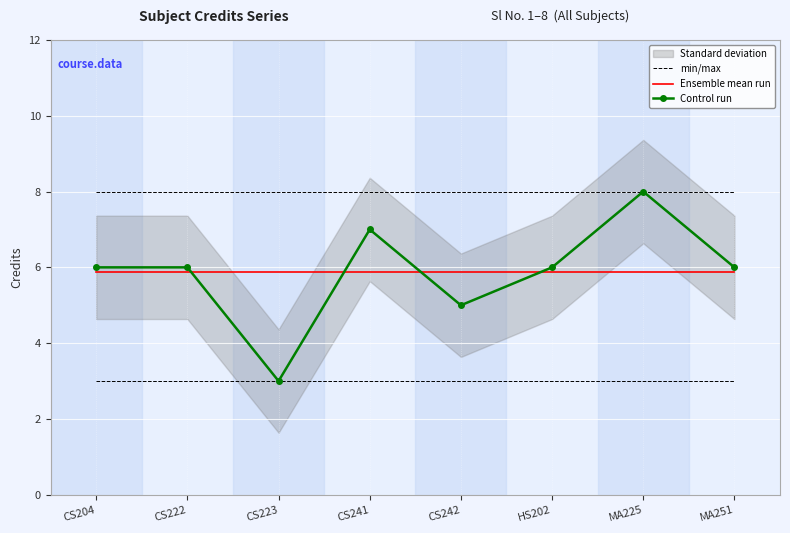

What is the greatest value displayed?

8.0